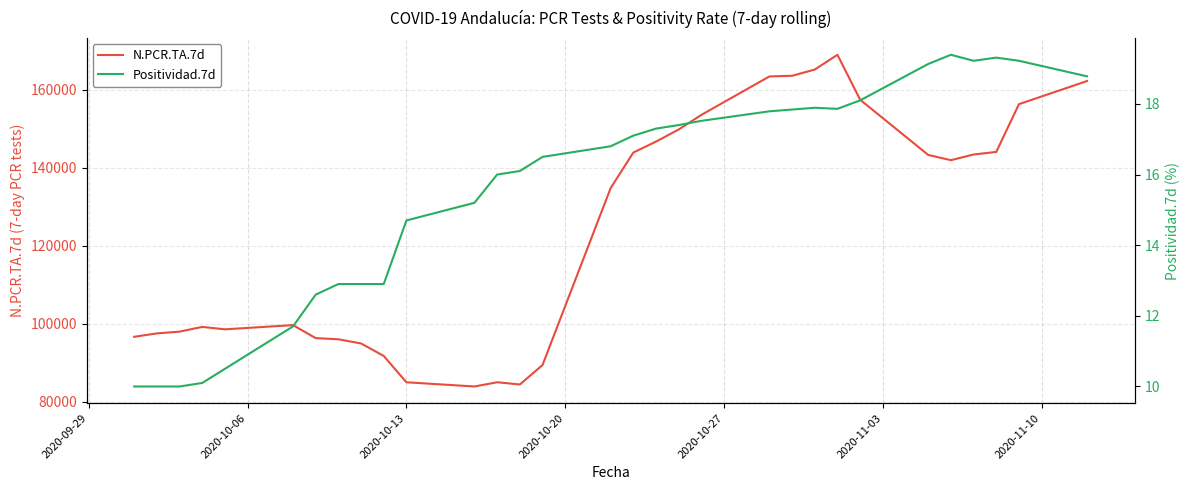

What is the average value of the Positividad.7d series?

15.6